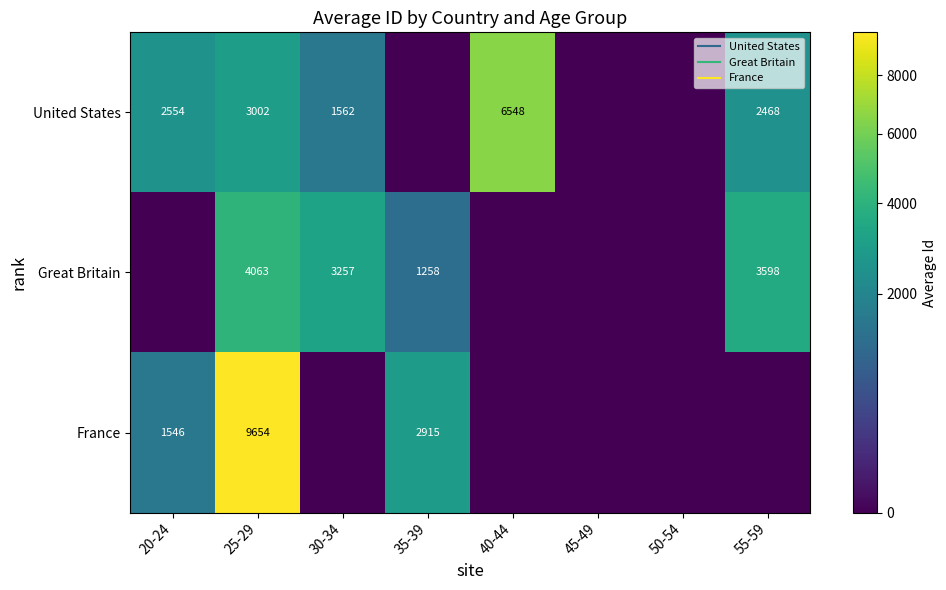

Which series has the largest total across all categories?

United States